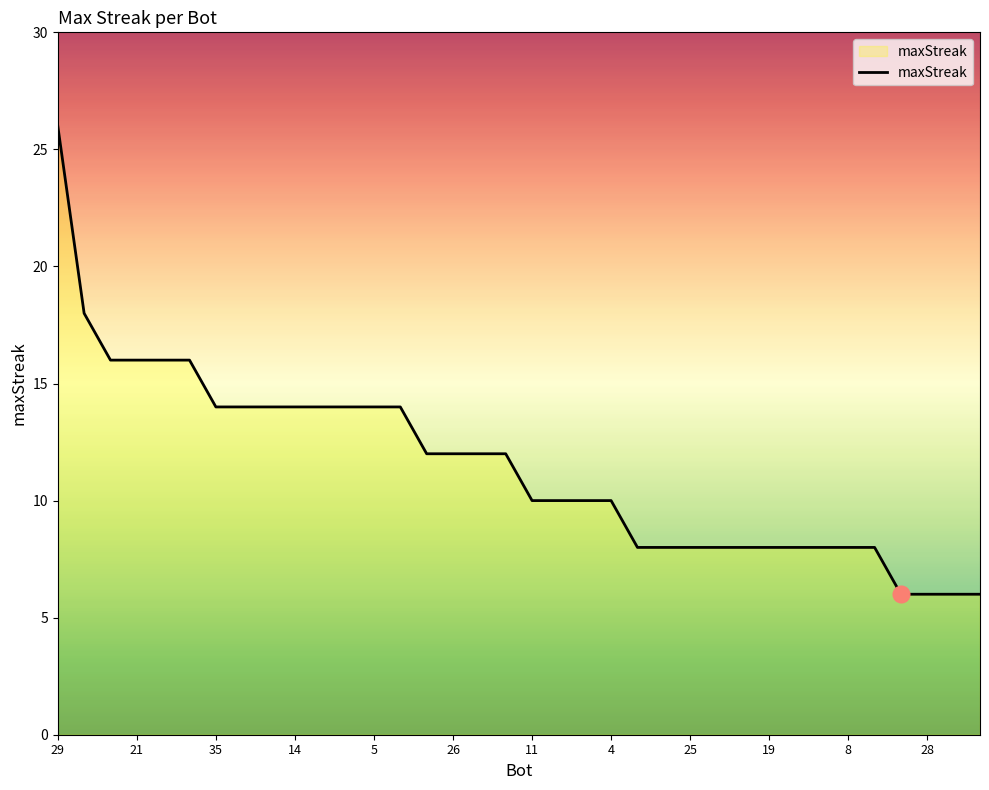

What is the minimum value shown in the chart?

6